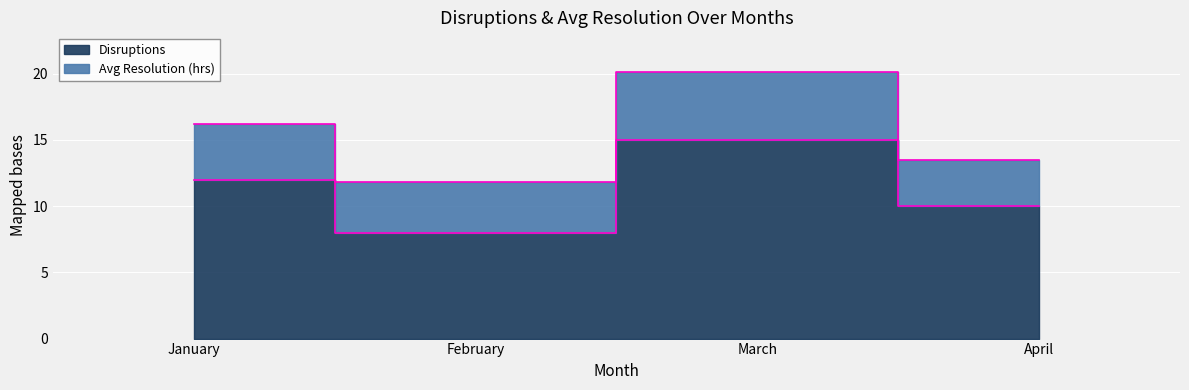

What is the difference between the maximum and minimum values?

7